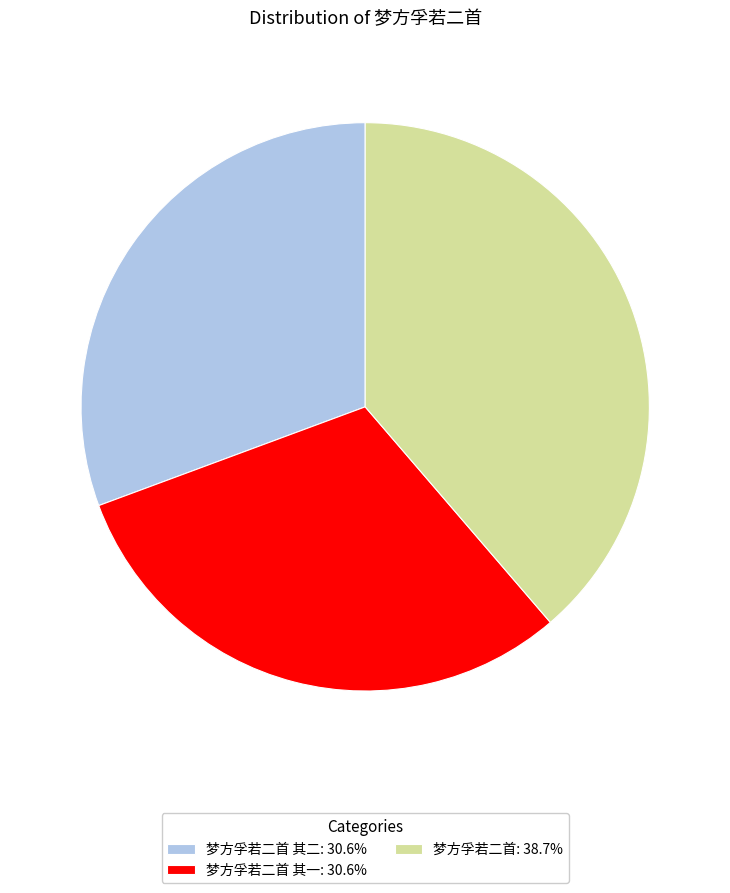

What is the ratio of the value at 梦方孚若二首 其二: 30.6% to the value at 梦方孚若二首: 38.7%?

0.8